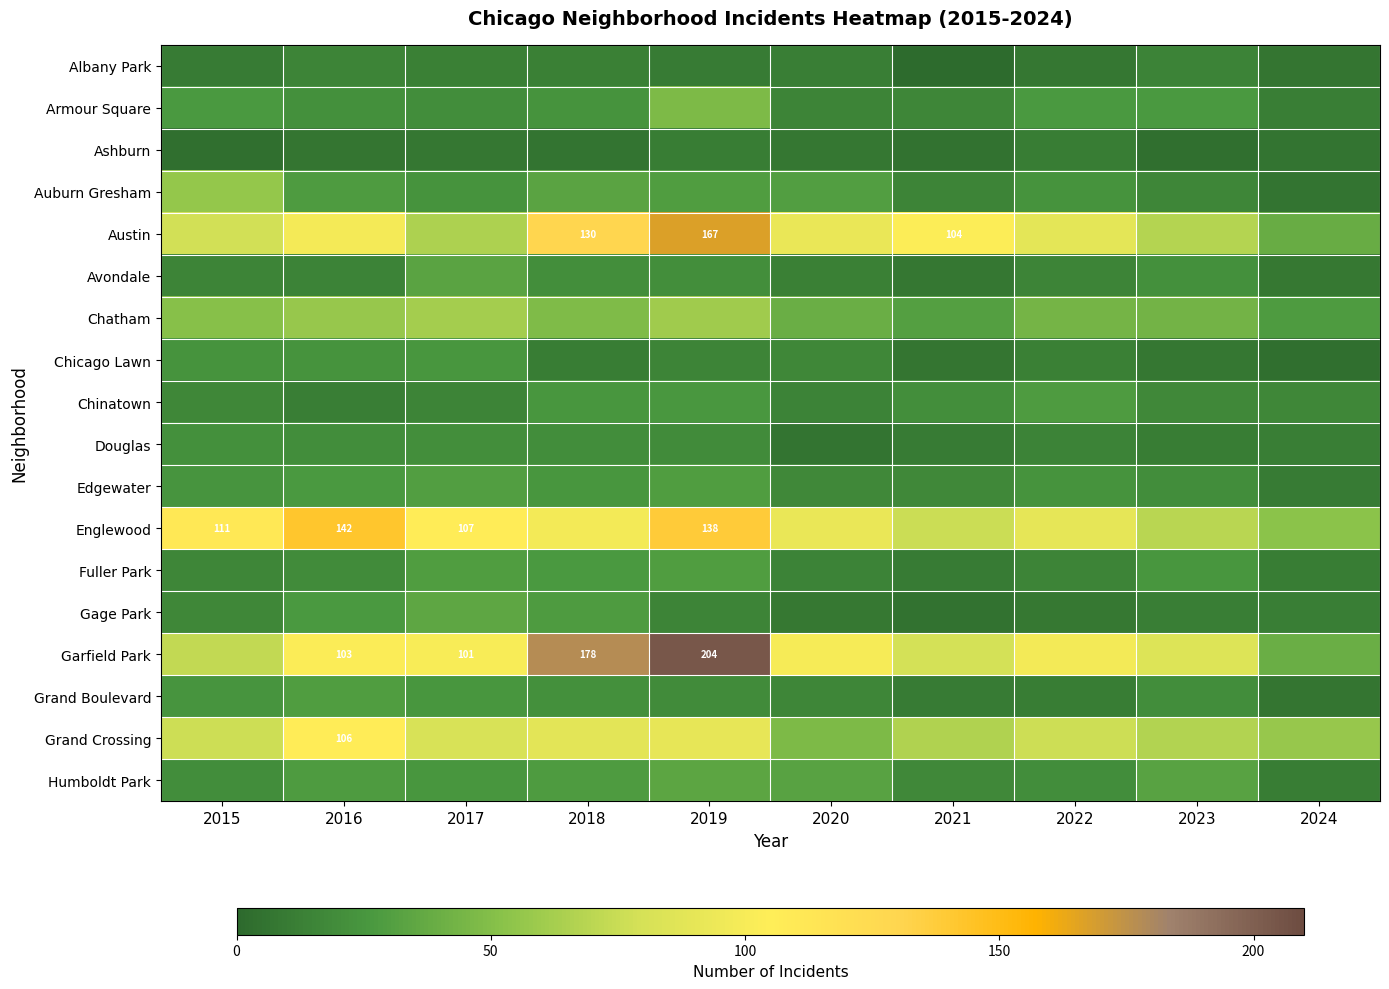

Which series has the largest total across all categories?

Garfield Park